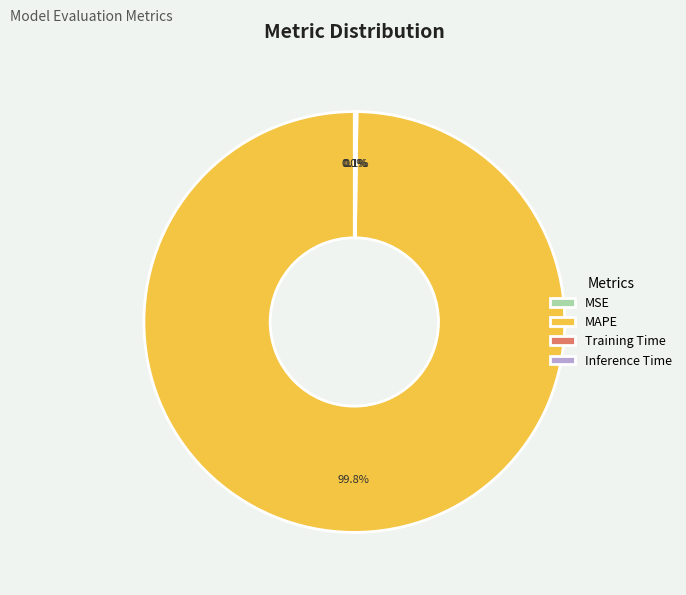

What is the majority slice?

MAPE